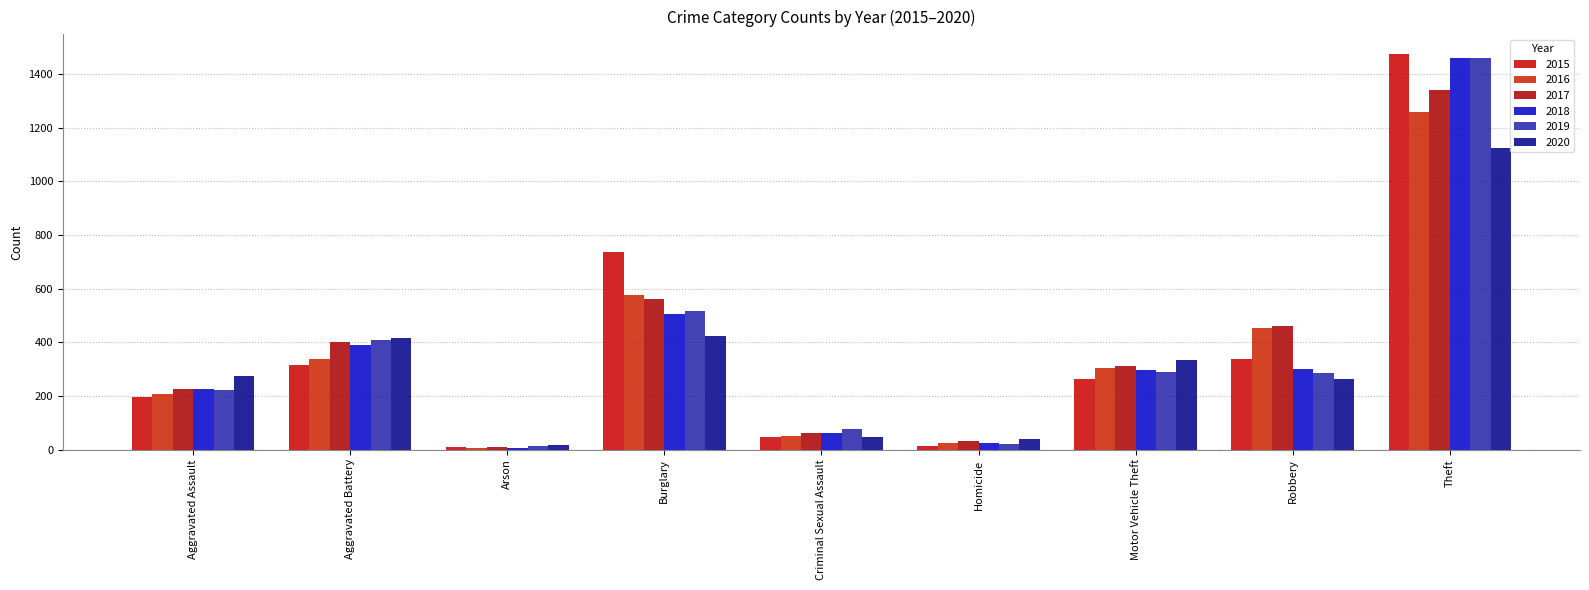

List the labels in order of 2015 value, largest first.

Theft, Burglary, Robbery, Aggravated Battery, Motor Vehicle Theft, Aggravated Assault, Criminal Sexual Assault, Homicide, Arson